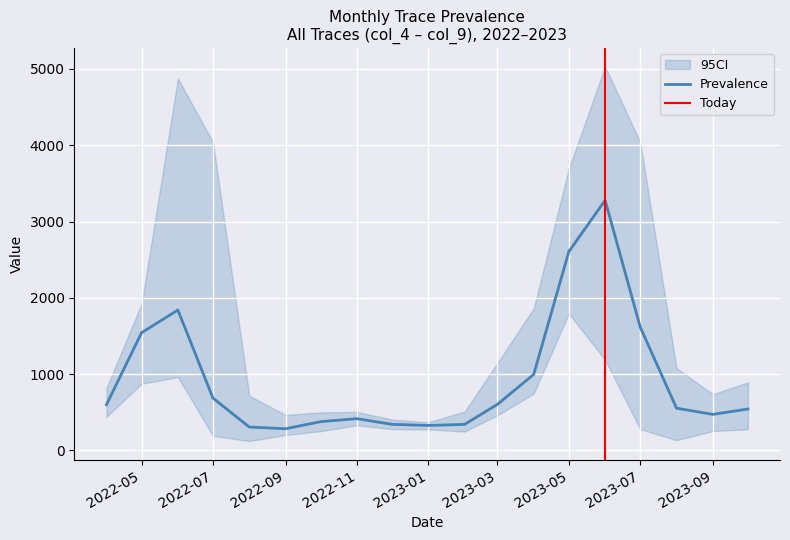

What is the highest value of the Prevalence series?

3279.3